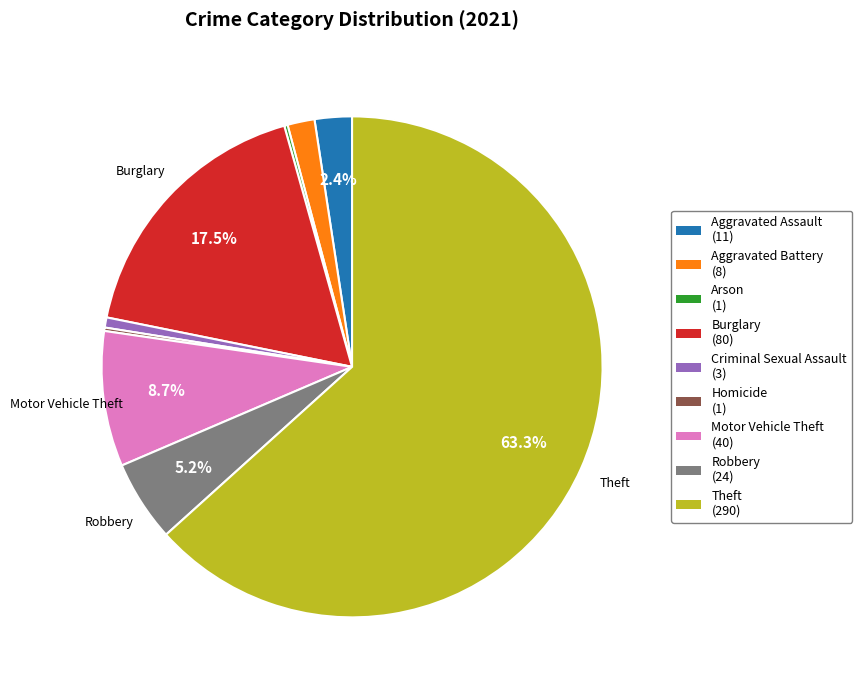

Is there a majority slice in this chart?

Yes